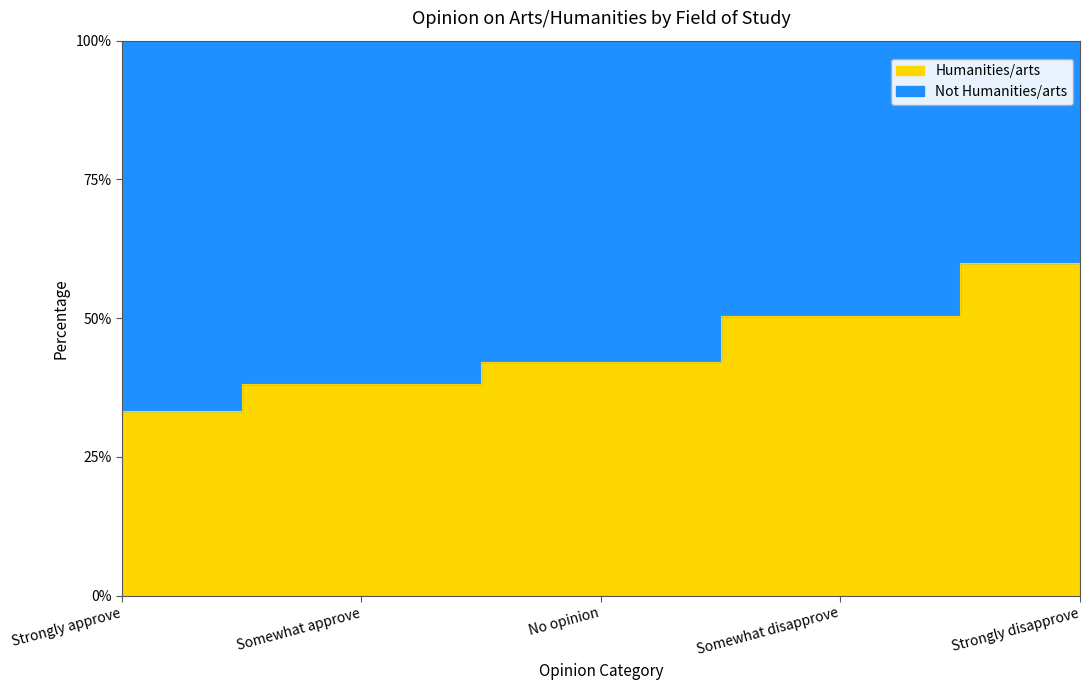

How many times do Not Humanities/arts and Humanities/arts cross each other?

1